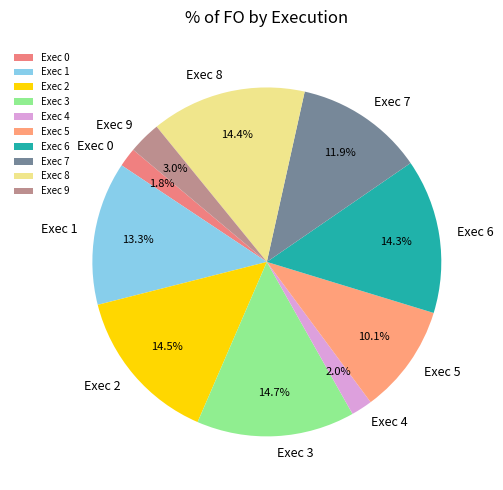

Is there any slice that represents more than half of the pie?

No